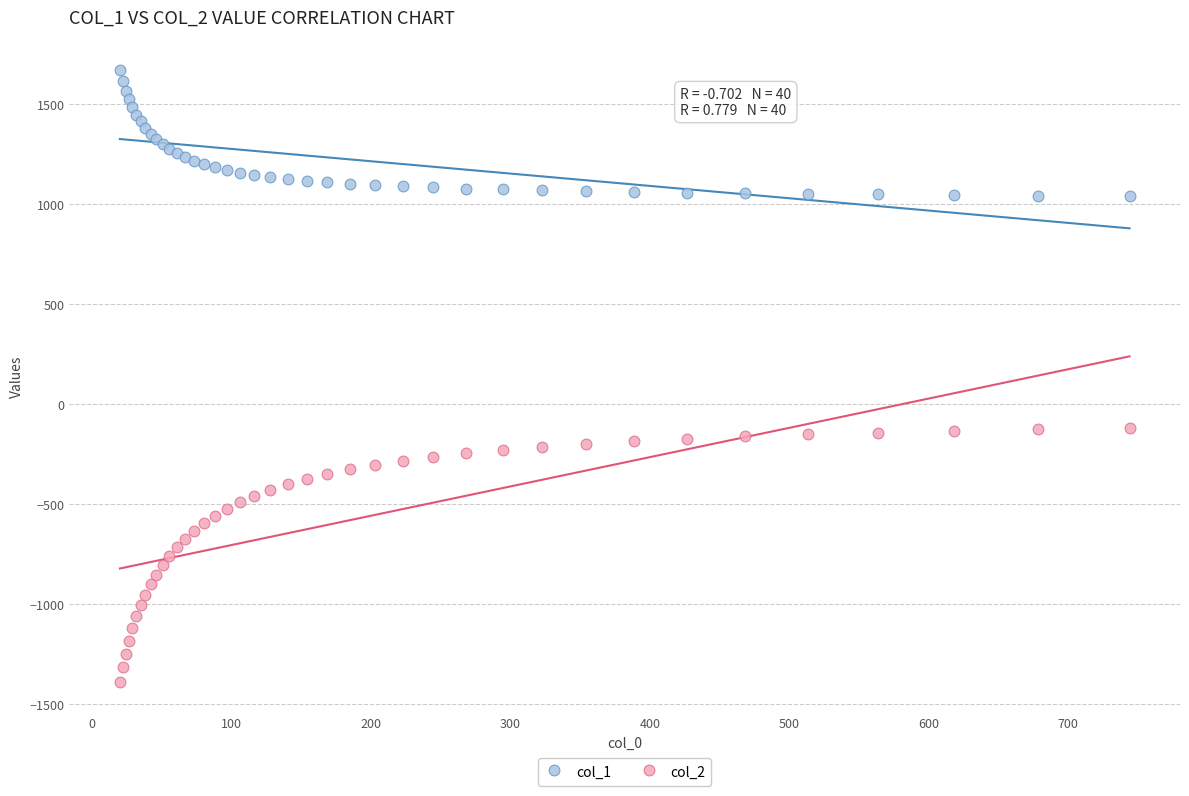

Which series has the widest spread of Y values?

col_2